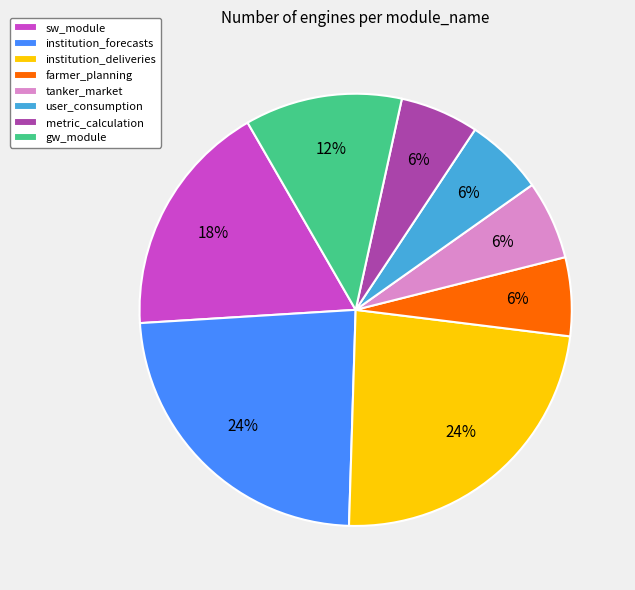

The metric_calculation slice represents 1% of the pie. True or false?

False